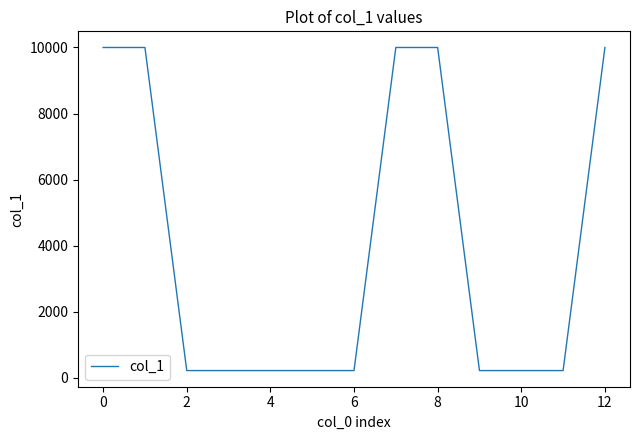

What is the minimum value shown in the chart?

216